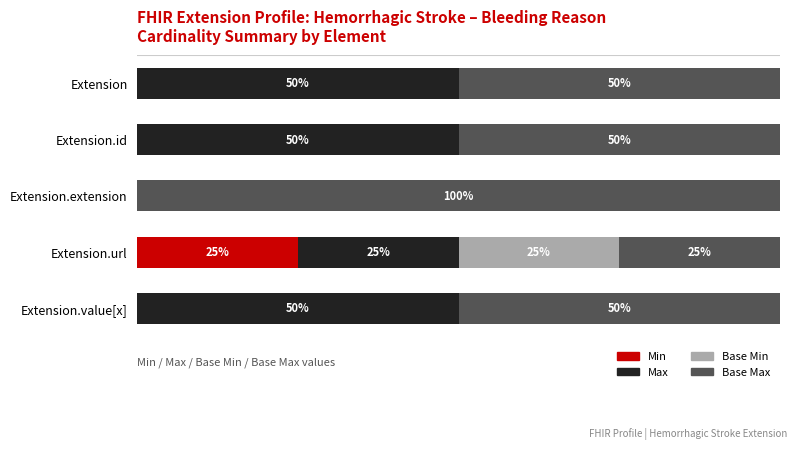

At which label does Min reach its peak?

Extension.url